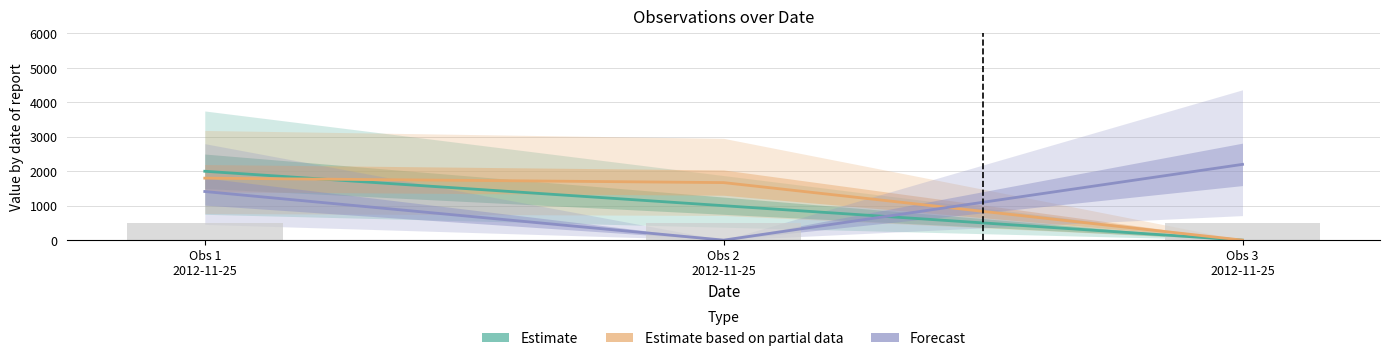

What is the label of the 1st bar from the left?

Obs 1
2012-11-25